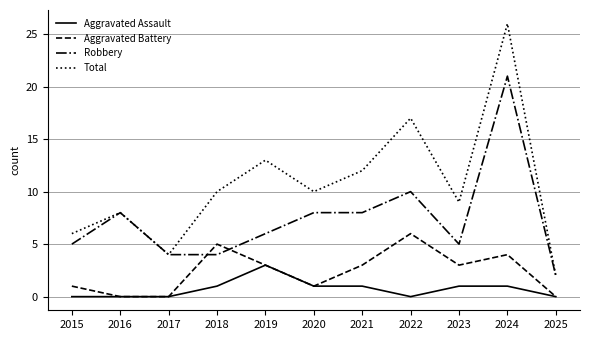

What is the difference between the maximum and second lowest values in the Aggravated Battery series?

6